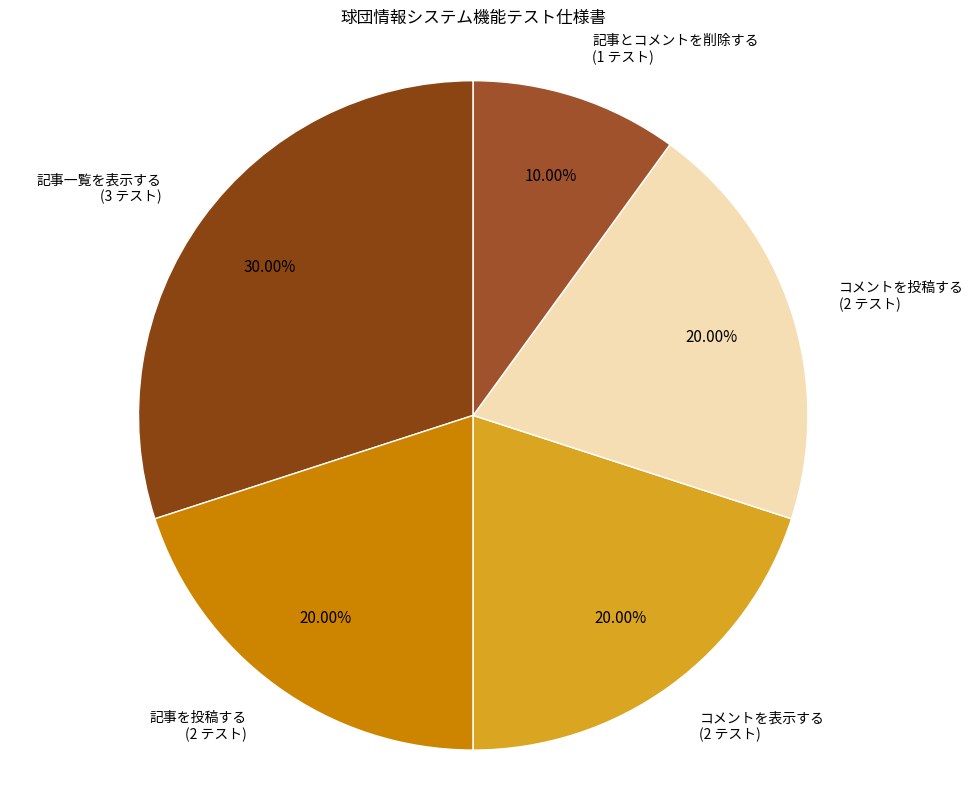

Which slice is the largest?

記事一覧を表示する